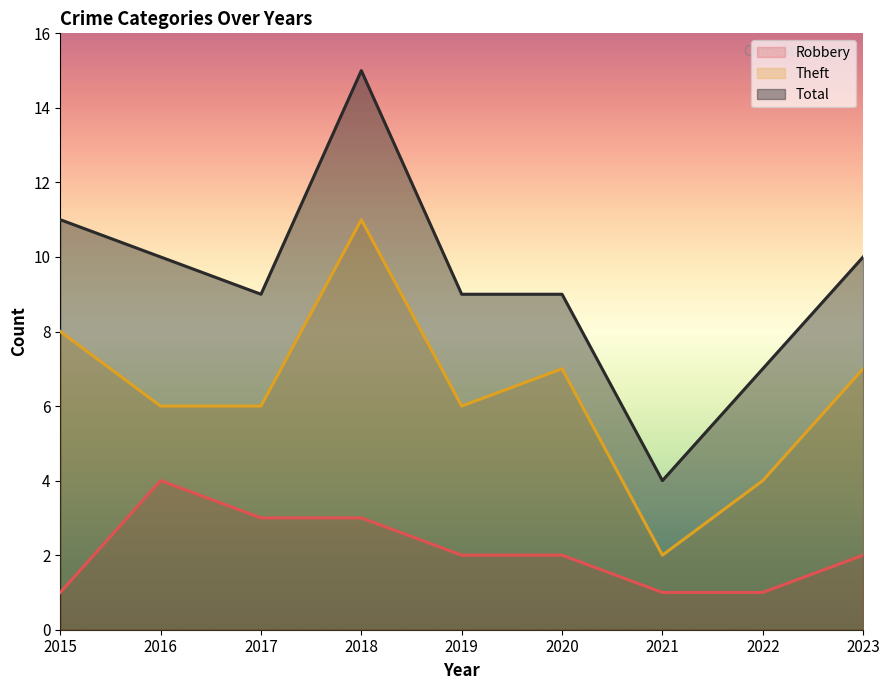

Is it true that Robbery equals 3 at 2018?

True